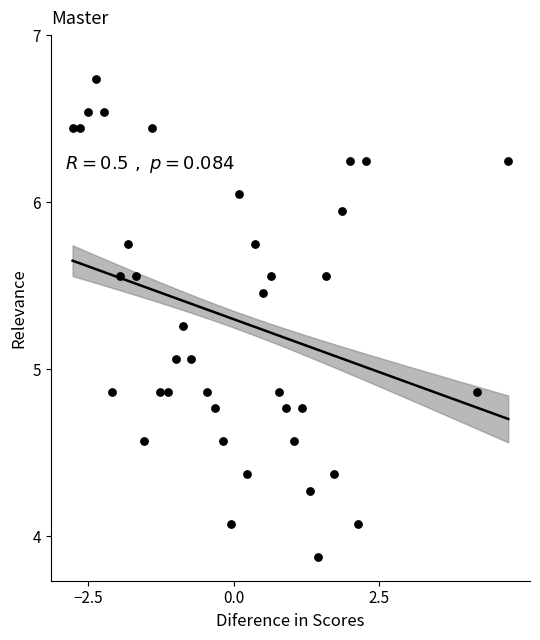

What is the range of Y values (max minus min)?

2.9